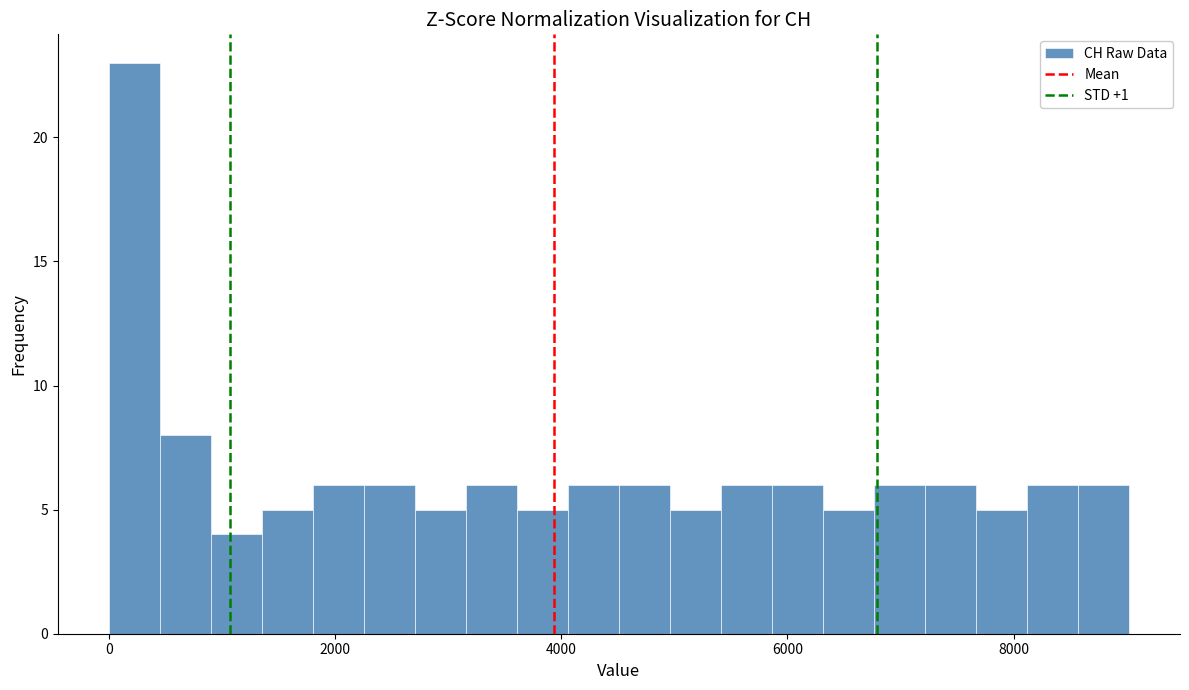

Read against the x-axis, roughly where is the centre of the tallest bar?

200